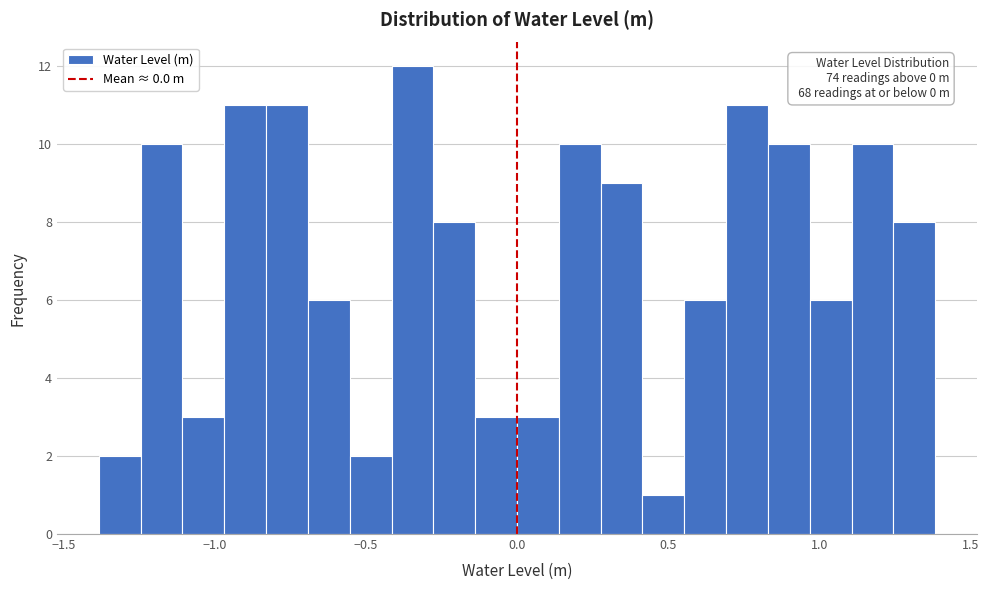

Read against the x-axis, roughly where is the centre of the tallest bar?

-0.35